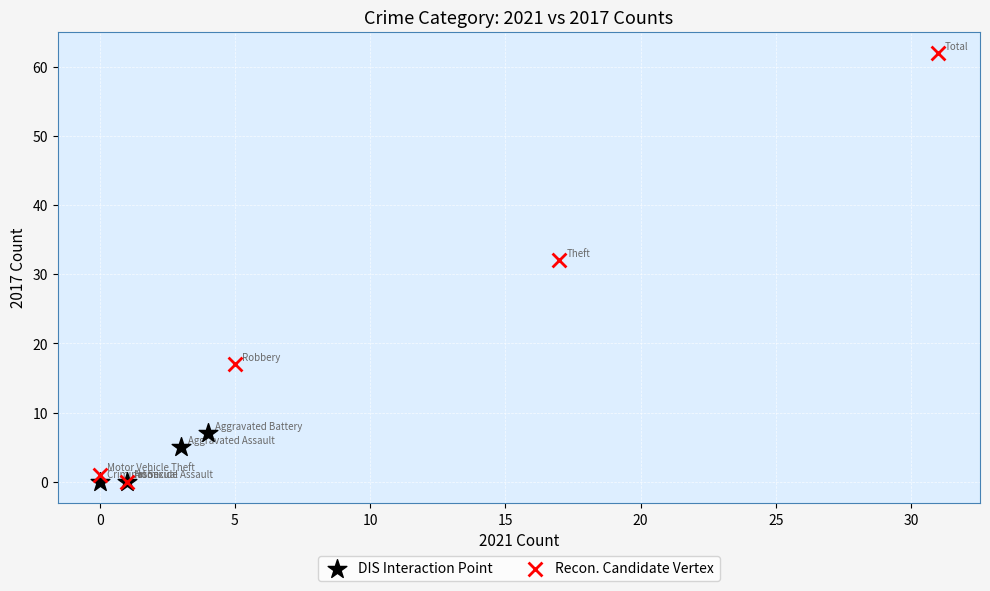

Which series contains the highest Y value?

Recon. Candidate Vertex